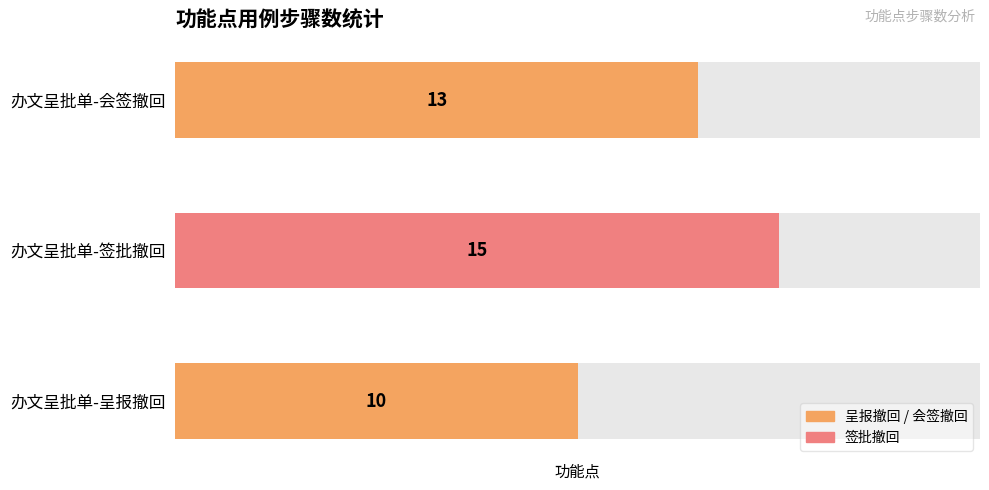

Does the chart contain stacked bars?

No